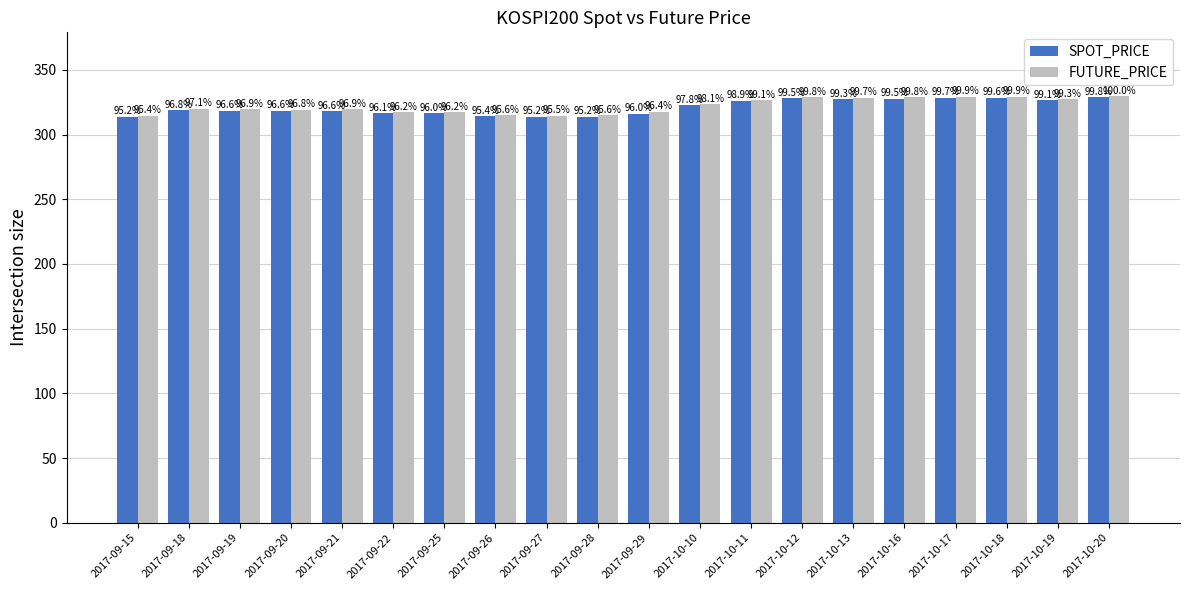

Which category has the lowest value in the FUTURE_PRICE series?

2017-09-15